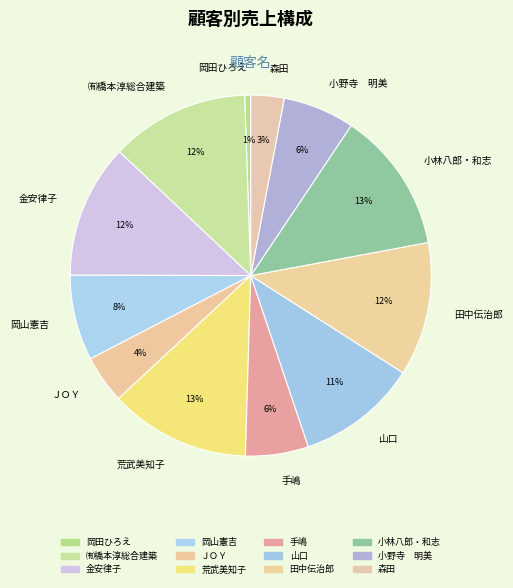

To the nearest percent, what is the average slice percentage?

8%